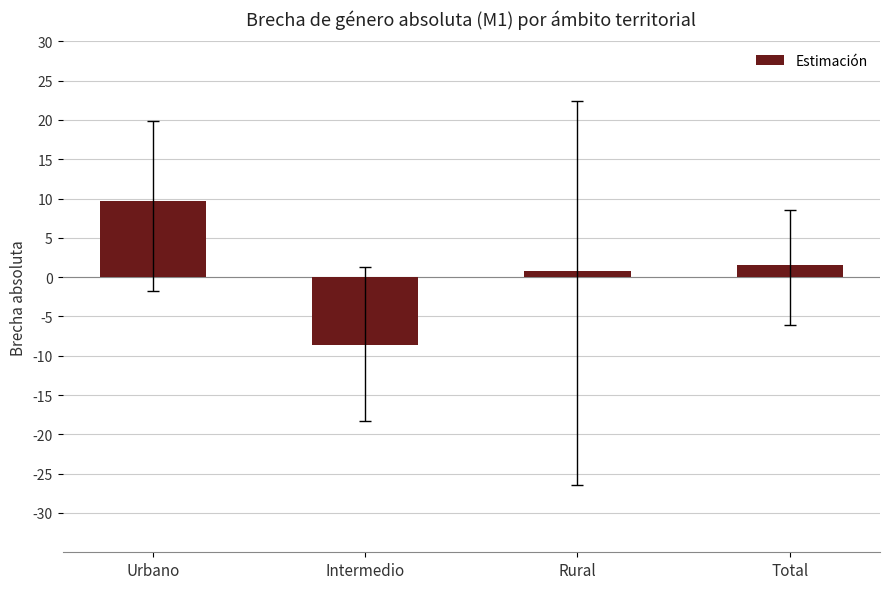

Where does the data first go above 1?

Urbano